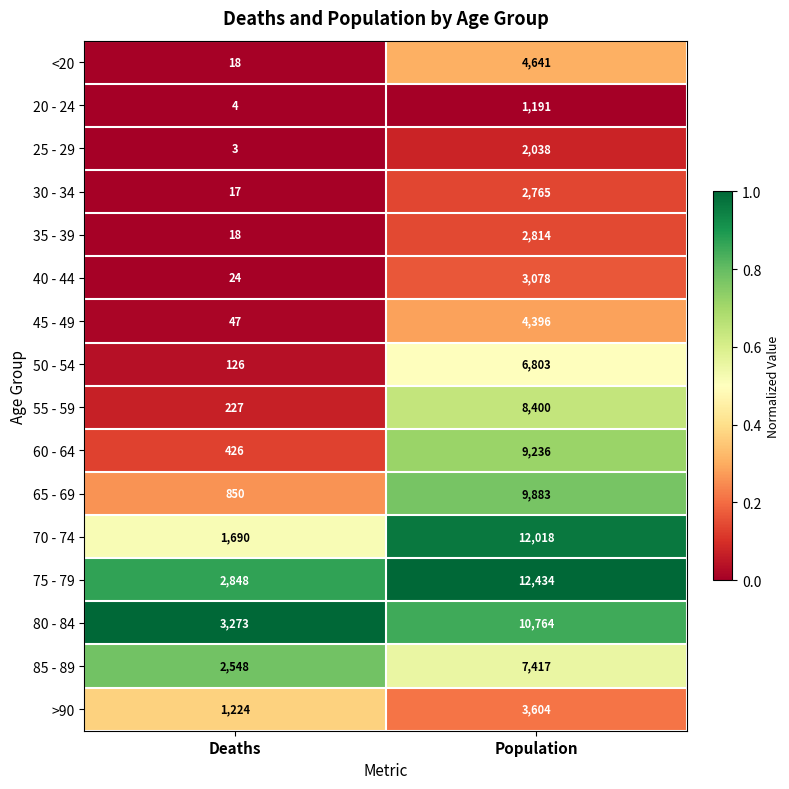

What is the spread (max minus min) of values at Population?

11243